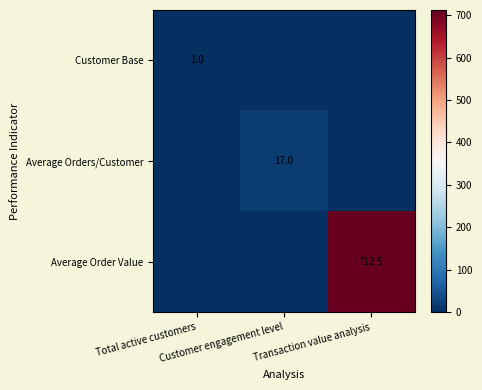

At how many categories does at least one series exceed 278?

1